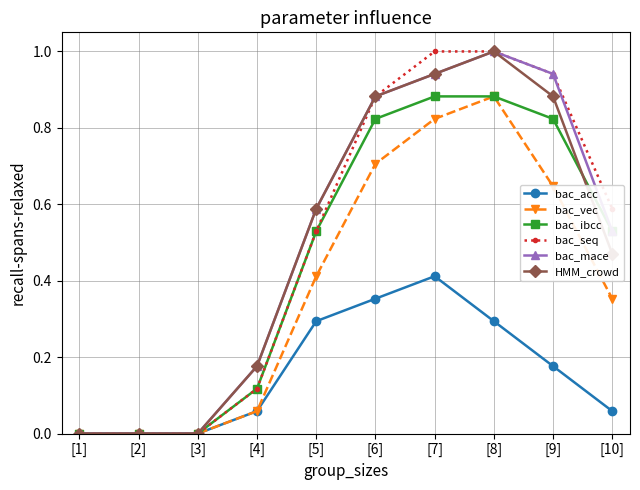

True or false: bac_mace has more than 0 points higher than both neighbors.

True